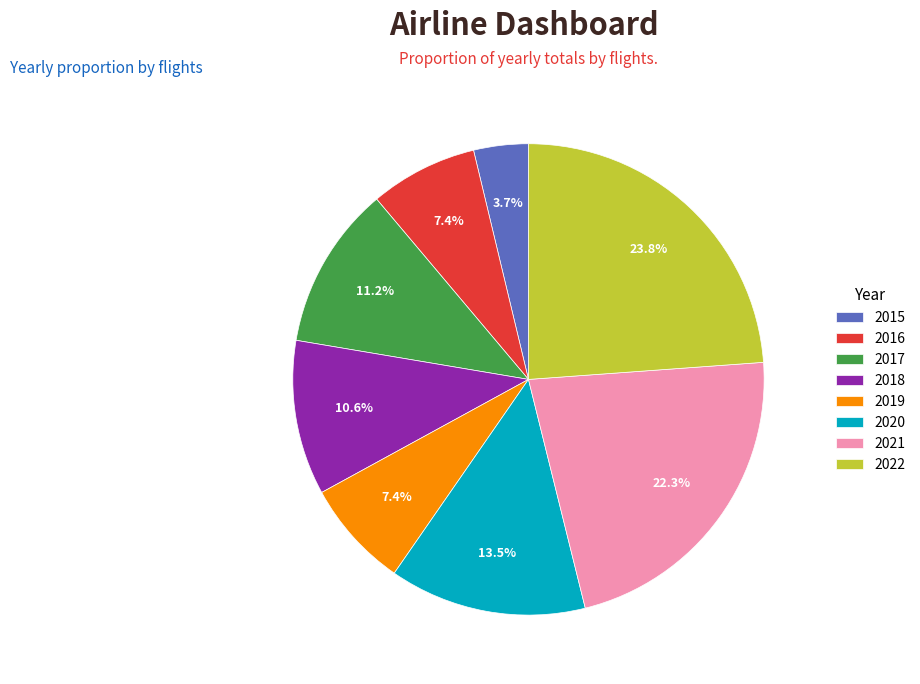

What percentage do 2017 and 2018 together represent?

21.8%